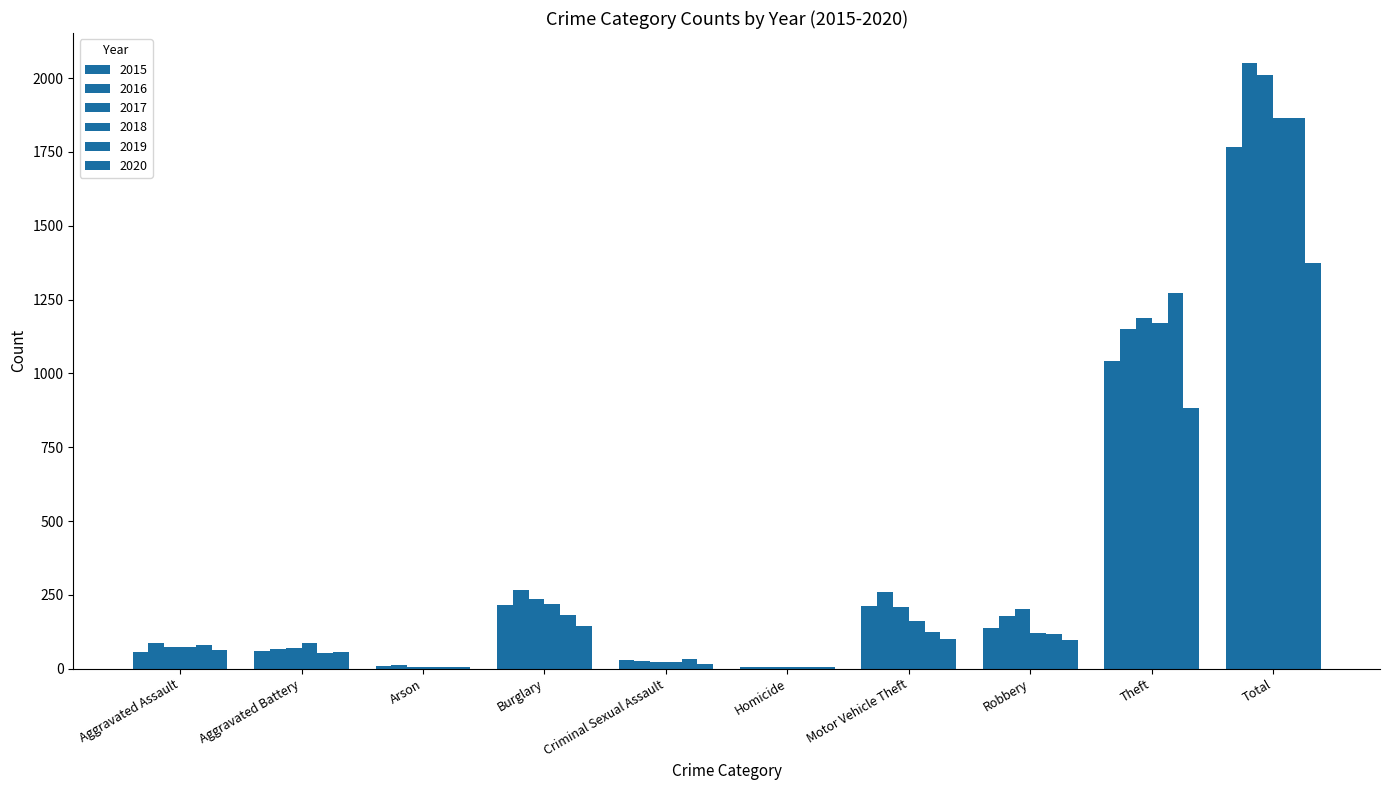

What is the total value across all series at Arson?

48